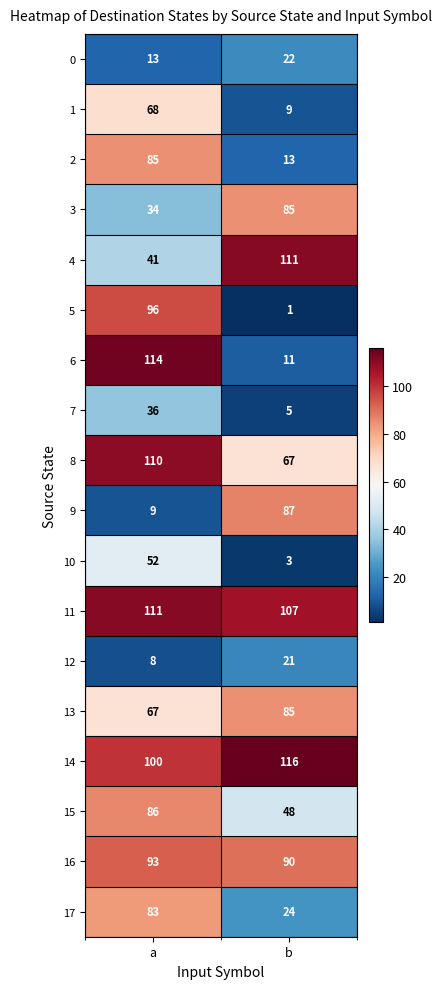

Which series changed the most between a and b?

6